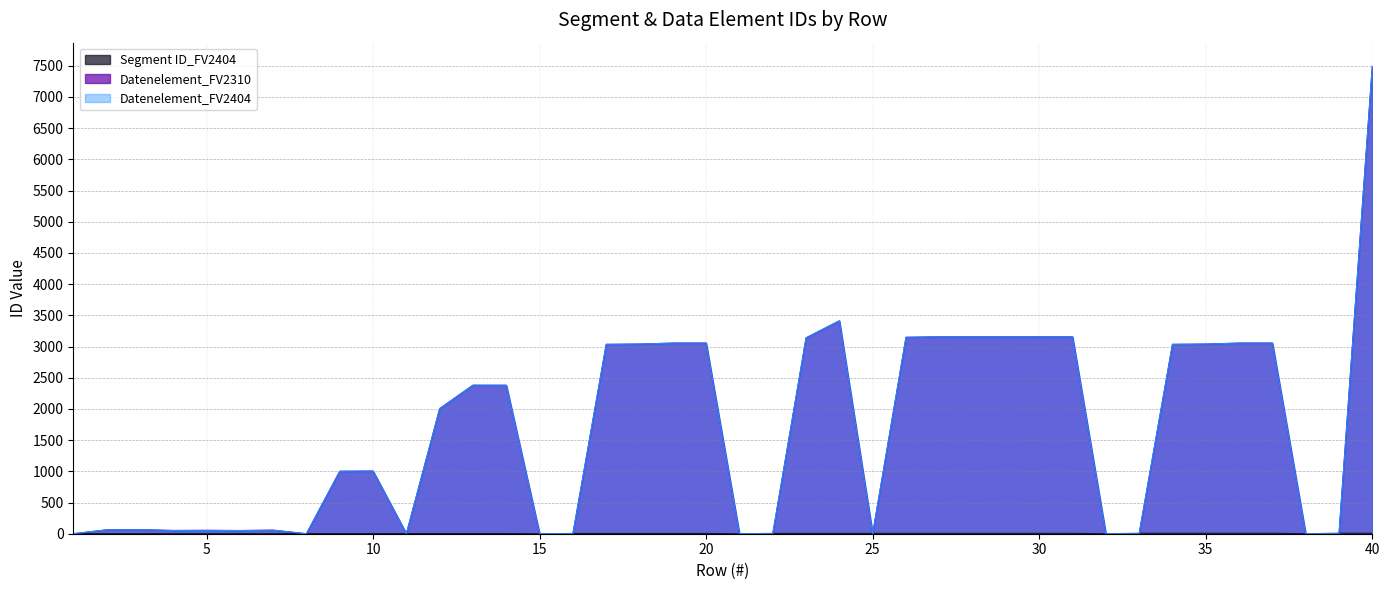

At which label is Datenelement_FV2310 closest to 3747?

24